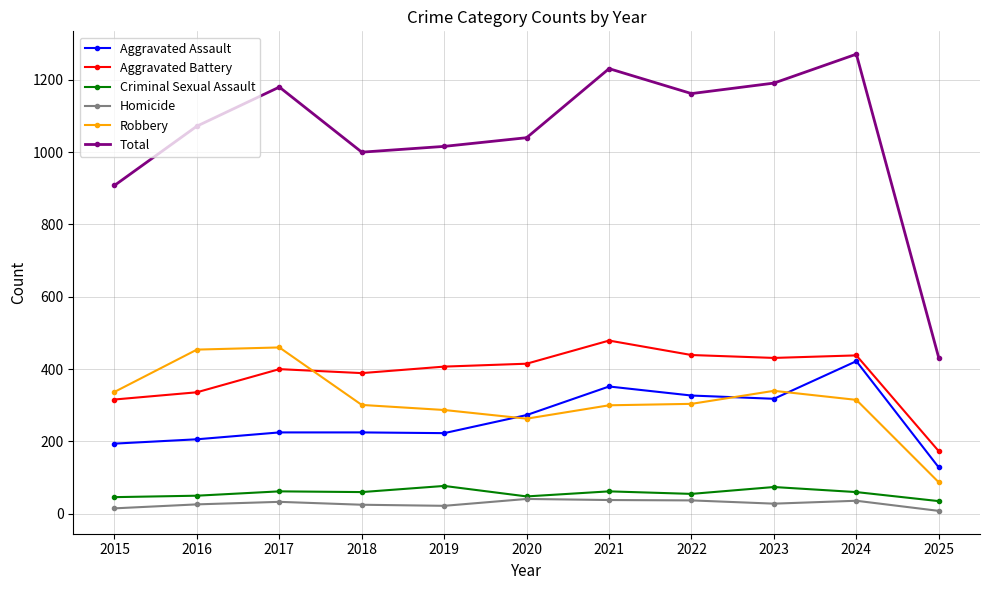

What is the spread (max minus min) of values at 2021?

1193